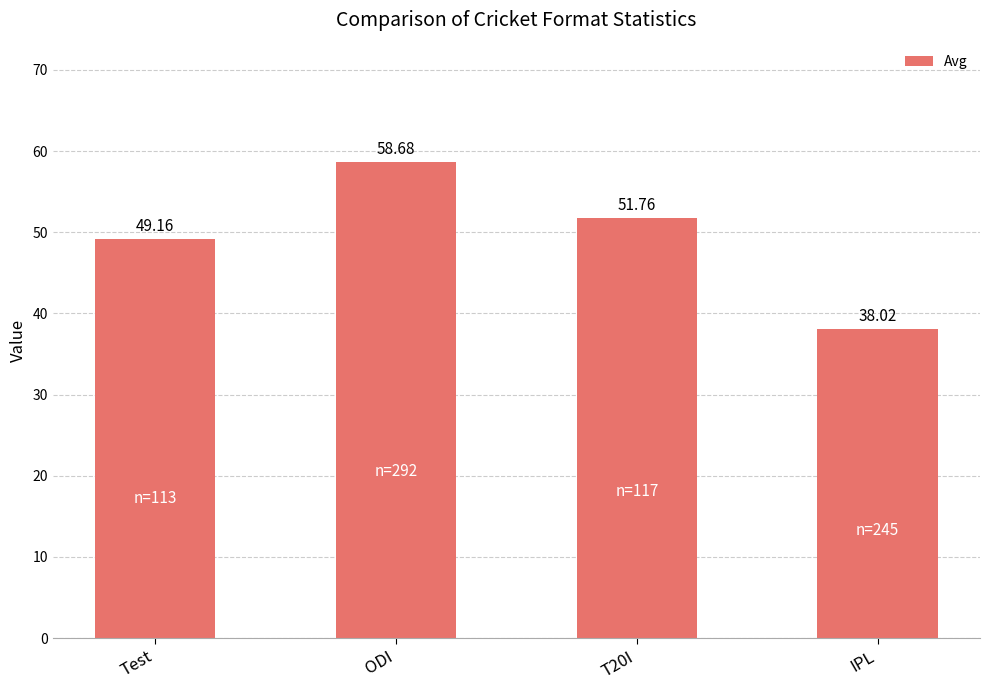

What is the difference between the values at ODI and IPL?

20.7